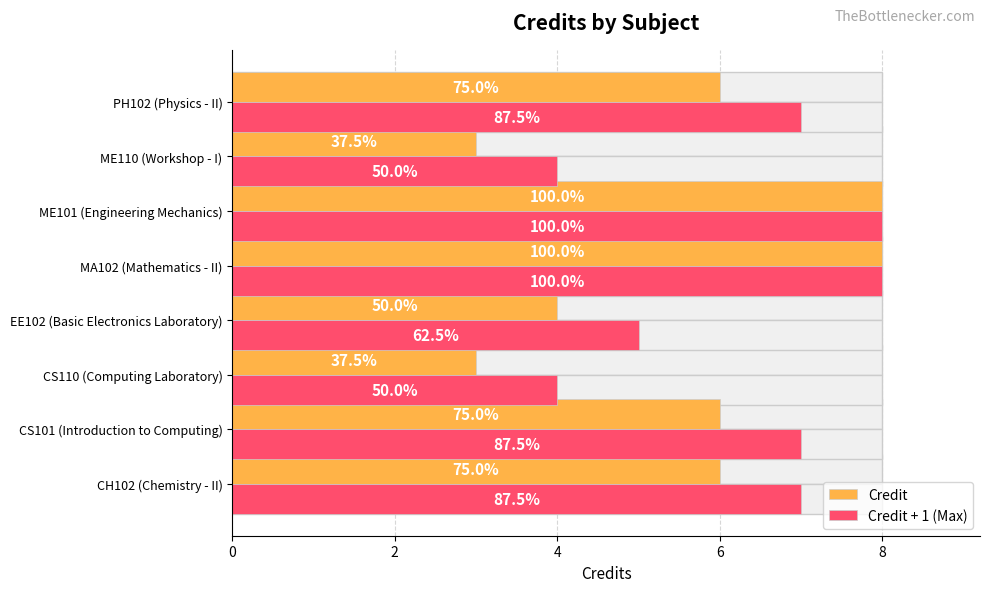

How many data points in Credit are above 6?

2